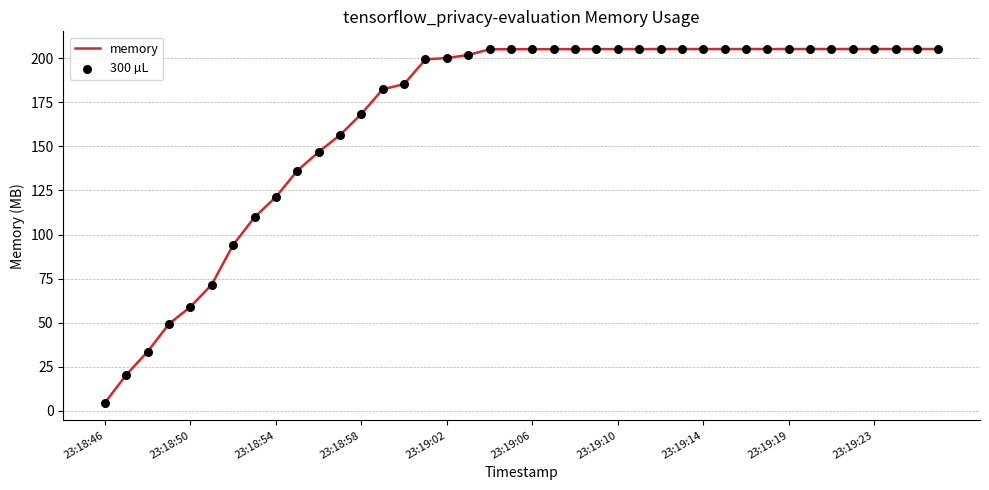

What is the difference between the maximum and minimum values?

200.7